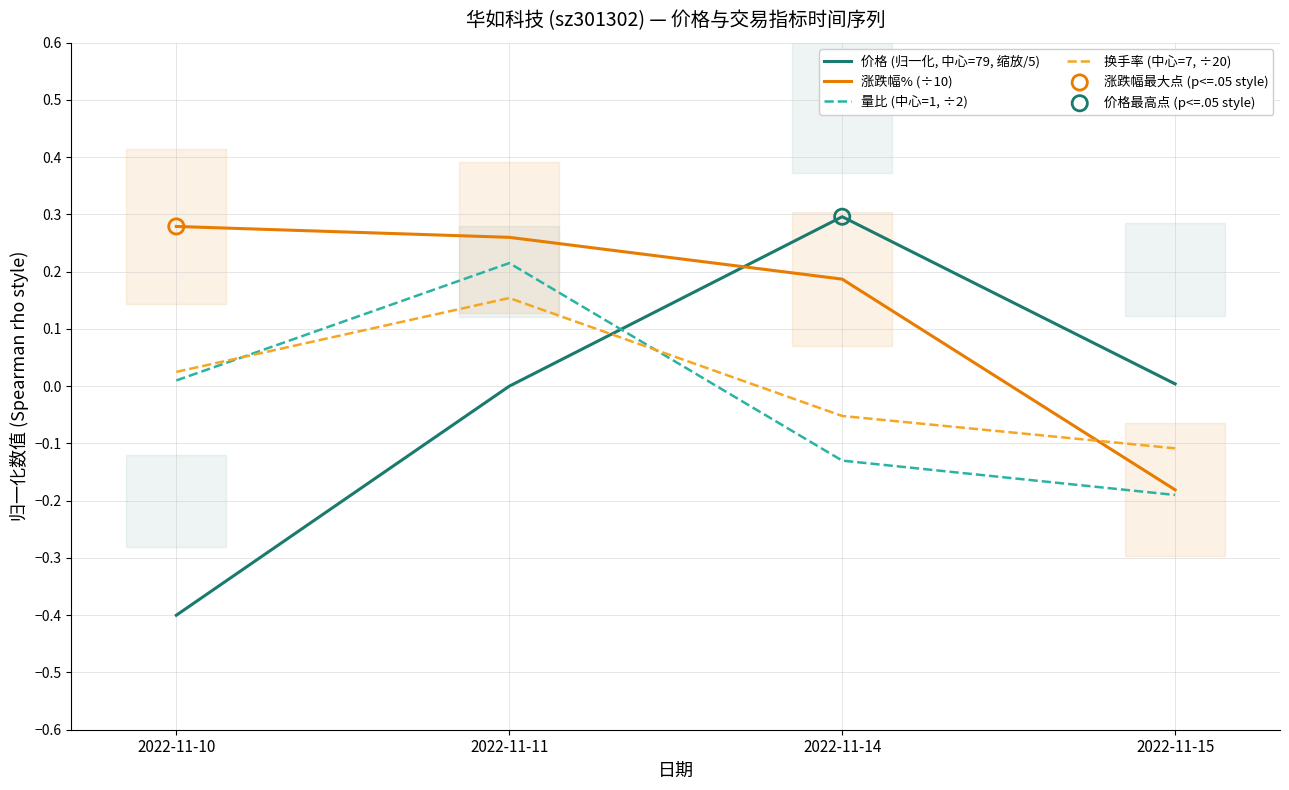

Which series reaches the maximum Y coordinate?

价格 (归一化, 中心=79, 缩放/5)